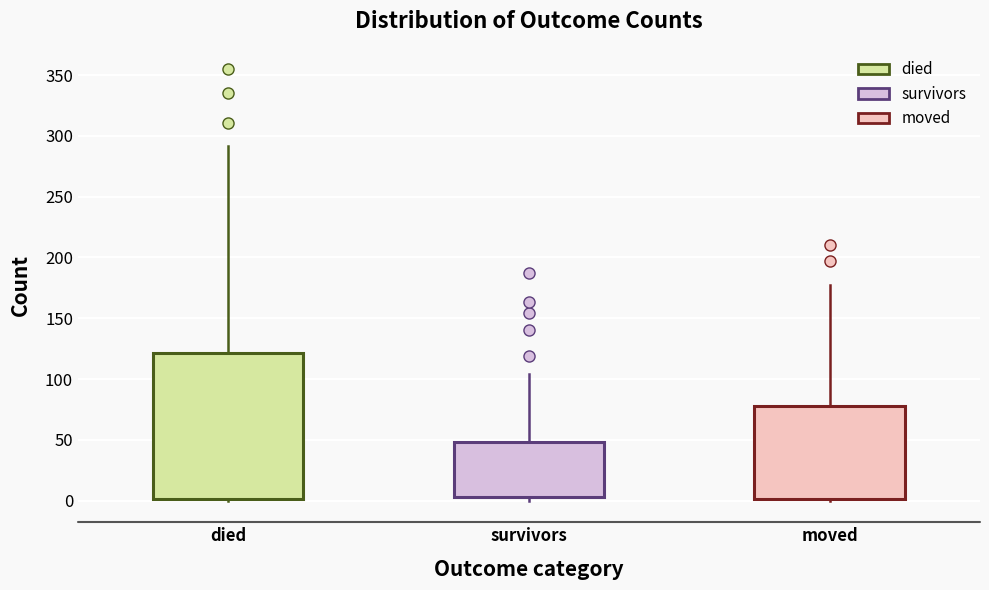

Which box has the highest median line?

died